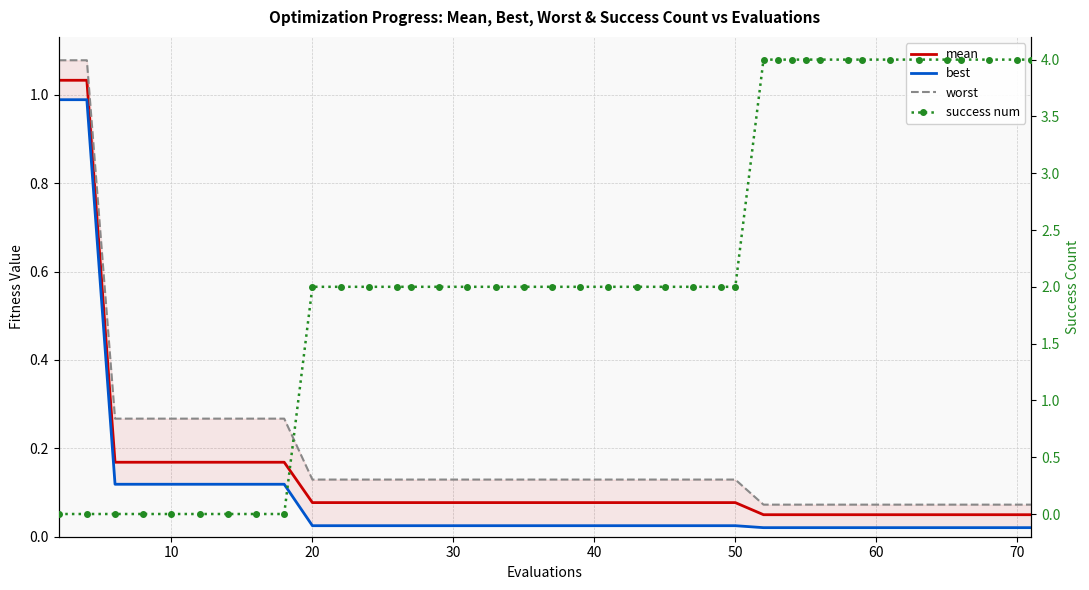

Reading left to right, list all the values displayed in this chart.

mean: 1.0	1.0	0.2	0.2	0.2	0.2	0.2	0.2	0.2	0.1	0.1	0.1	0.1	0.1	0.1	0.1	0.1	0.1	0.1	0.1	0.1	0.1	0.1	0.1	0.1	0.1	0.0	0.0	0.0	0.0	0.0	0.0	0.0	0.0	0.0	0.0	0.0	0.0	0.0	0.0
best: 1.0	1.0	0.1	0.1	0.1	0.1	0.1	0.1	0.1	0.0	0.0	0.0	0.0	0.0	0.0	0.0	0.0	0.0	0.0	0.0	0.0	0.0	0.0	0.0	0.0	0.0	0.0	0.0	0.0	0.0	0.0	0.0	0.0	0.0	0.0	0.0	0.0	0.0	0.0	0.0
worst: 1.1	1.1	0.3	0.3	0.3	0.3	0.3	0.3	0.3	0.1	0.1	0.1	0.1	0.1	0.1	0.1	0.1	0.1	0.1	0.1	0.1	0.1	0.1	0.1	0.1	0.1	0.1	0.1	0.1	0.1	0.1	0.1	0.1	0.1	0.1	0.1	0.1	0.1	0.1	0.1
success num: 0.0	0.0	0.0	0.0	0.0	0.0	0.0	0.0	0.0	2.0	2.0	2.0	2.0	2.0	2.0	2.0	2.0	2.0	2.0	2.0	2.0	2.0	2.0	2.0	2.0	2.0	4.0	4.0	4.0	4.0	4.0	4.0	4.0	4.0	4.0	4.0	4.0	4.0	4.0	4.0